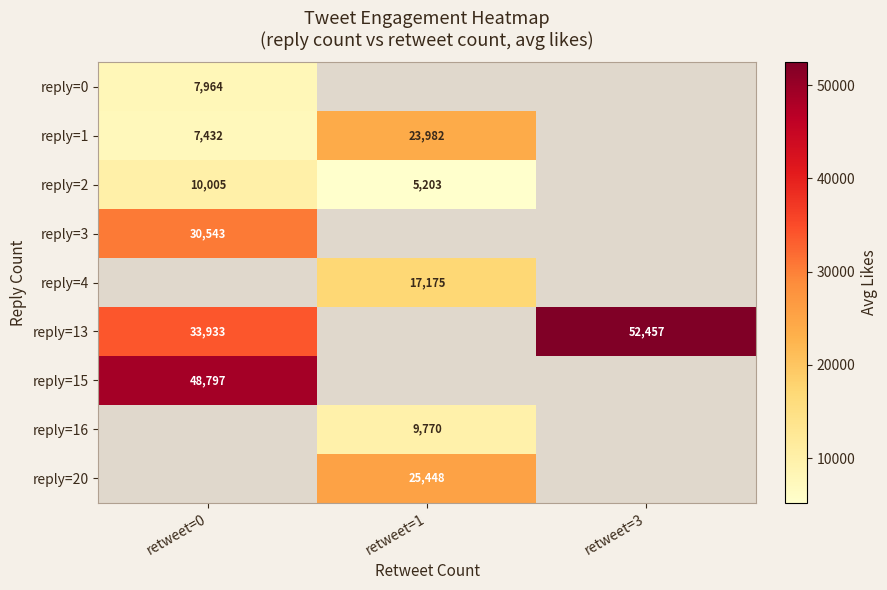

Is the value of reply=1 at retweet=0 greater than the value of reply=15 at retweet=0?

No